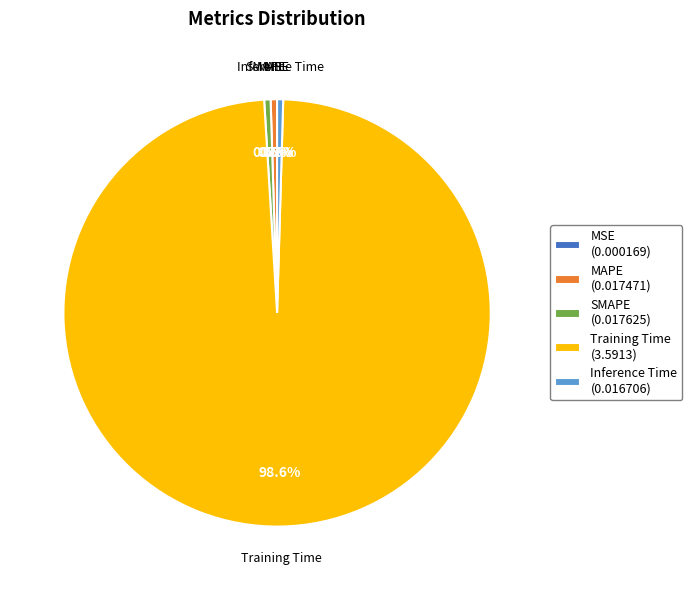

Do MAPE (0.017471) and Inference Time (0.016706) together represent more than half of the pie?

No